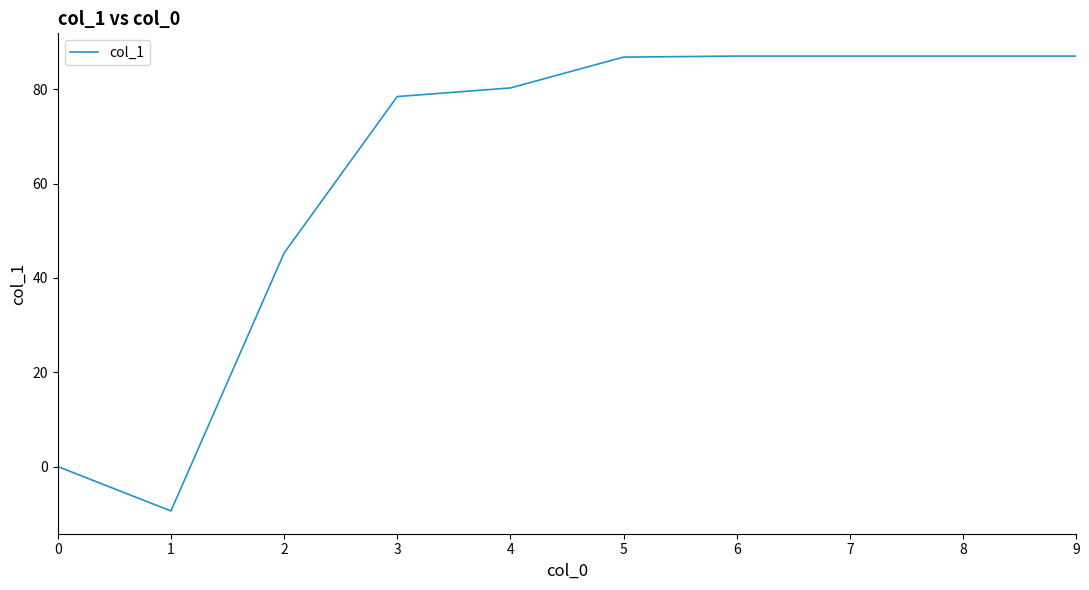

What is the ratio of the value at 8 to the value at 7?

1.0